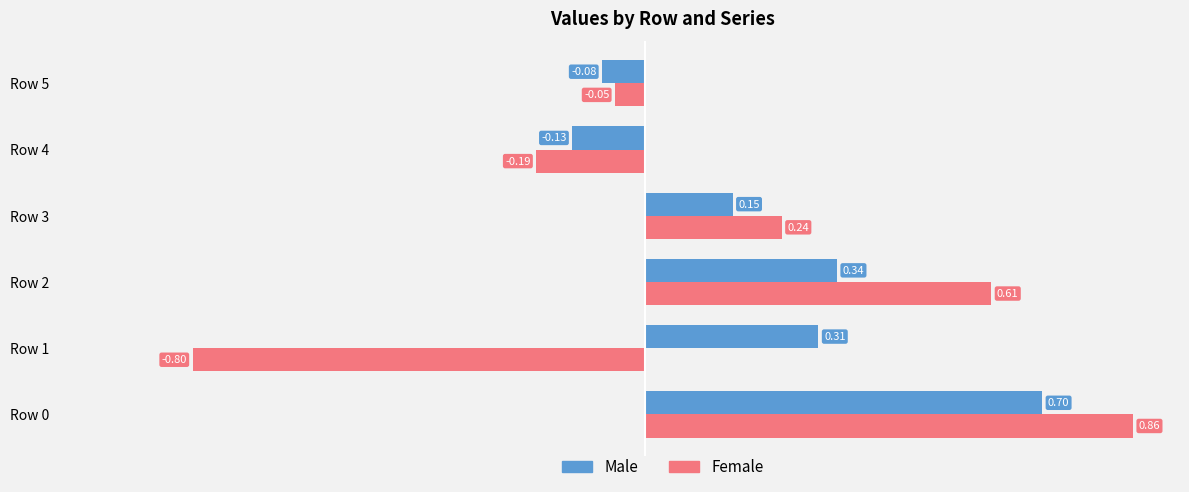

What is the sum of all Female values?

0.7